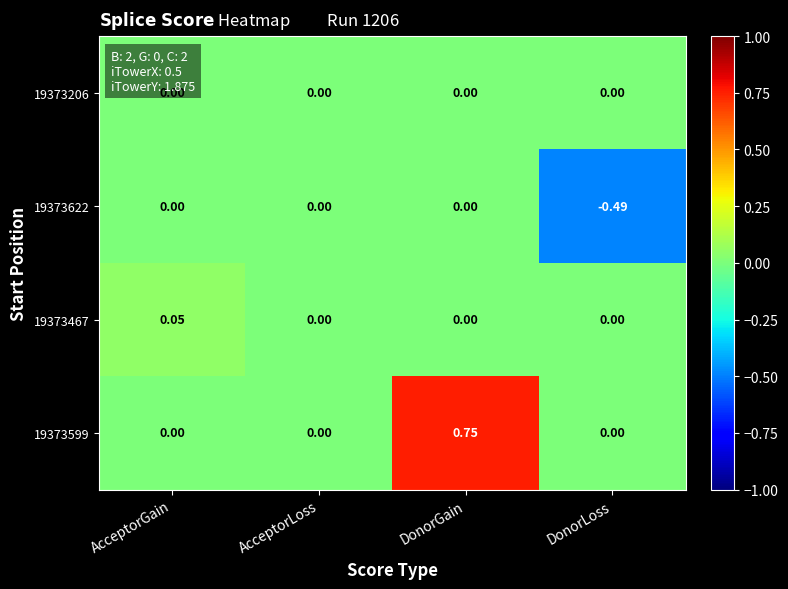

Which category has the highest value across all series?

DonorGain